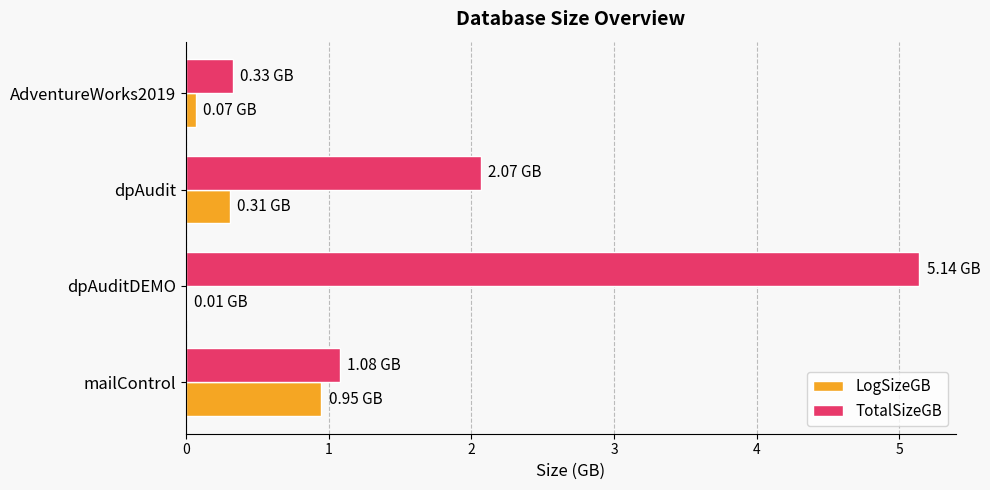

What is the sum of the LogSizeGB values at dpAudit and mailControl?

1.3